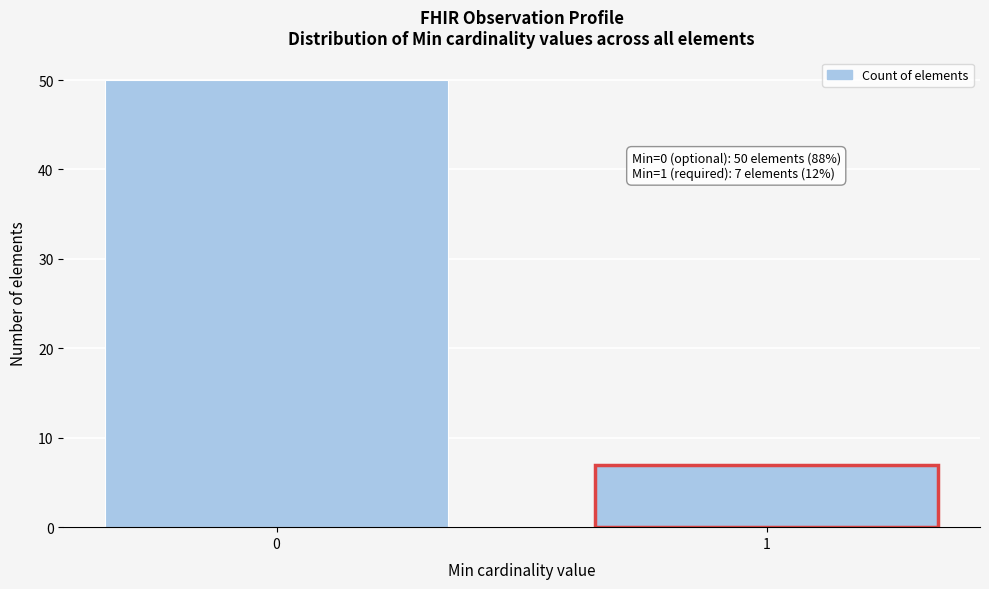

Reading left to right, what are all the values shown in this chart?

0=50	1=7